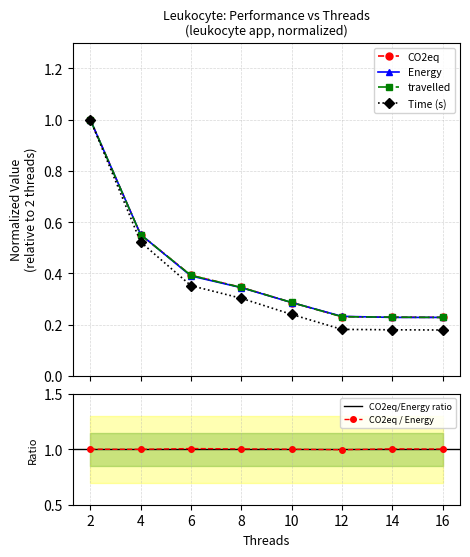

What value does the travelled series have at 8?

0.3